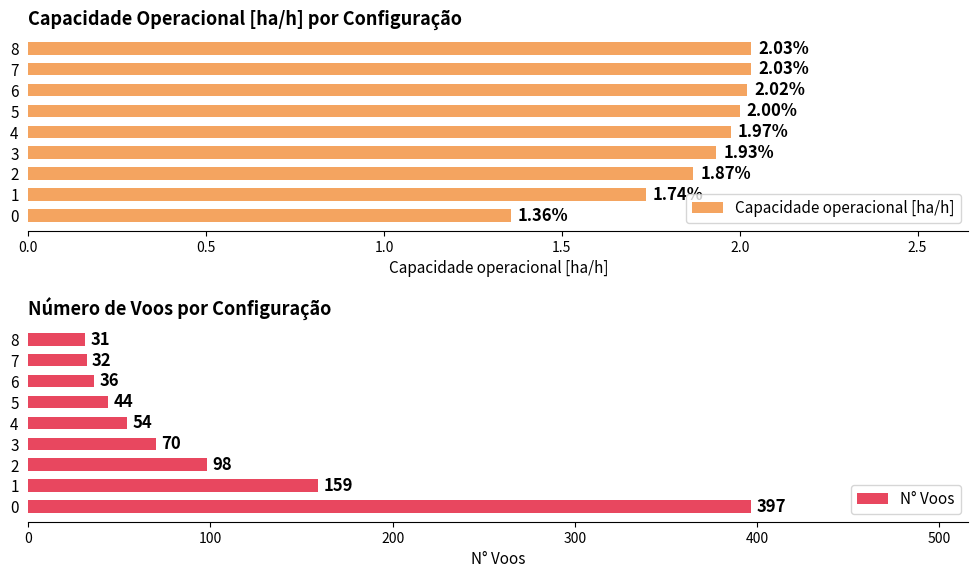

What is the difference between the maximum and minimum values in the N° Voos series?

366